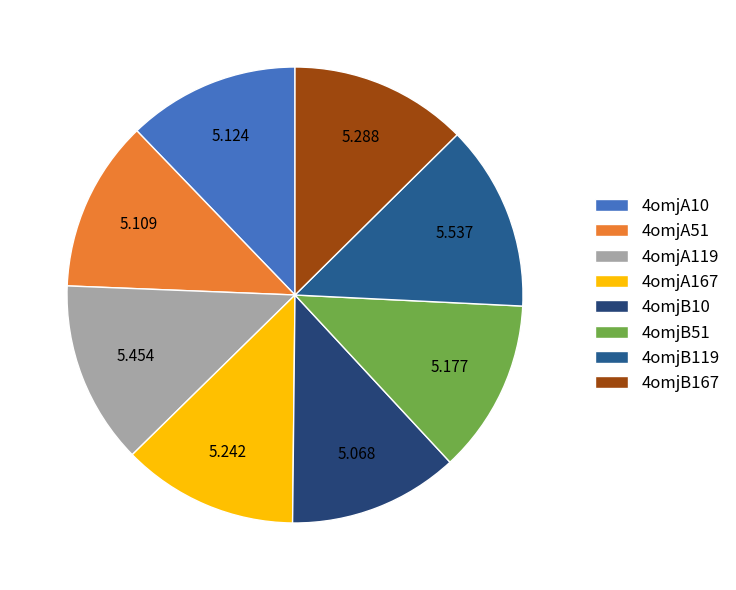

What percentage is NOT represented by 4omjB51?

87.7%